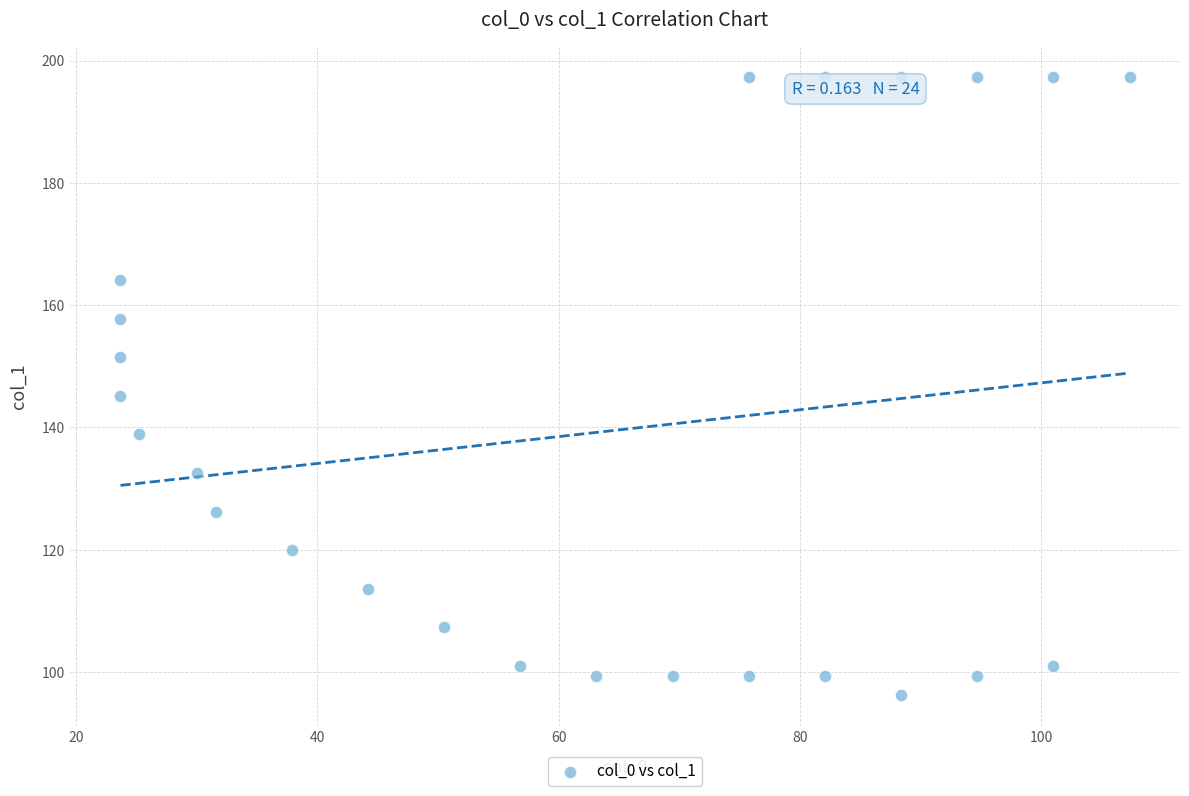

What is the range of Y values (max minus min)?

101.0